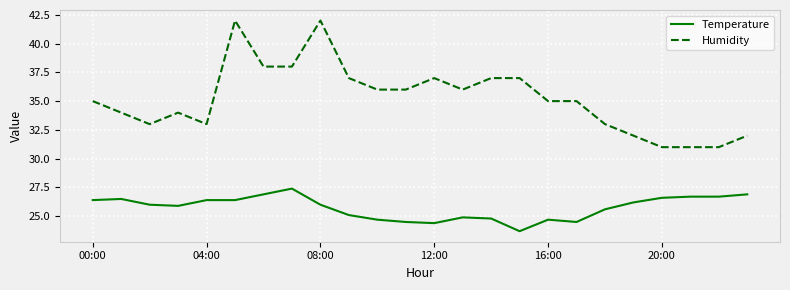

True or false: Humidity and Temperature intersect in this chart.

False